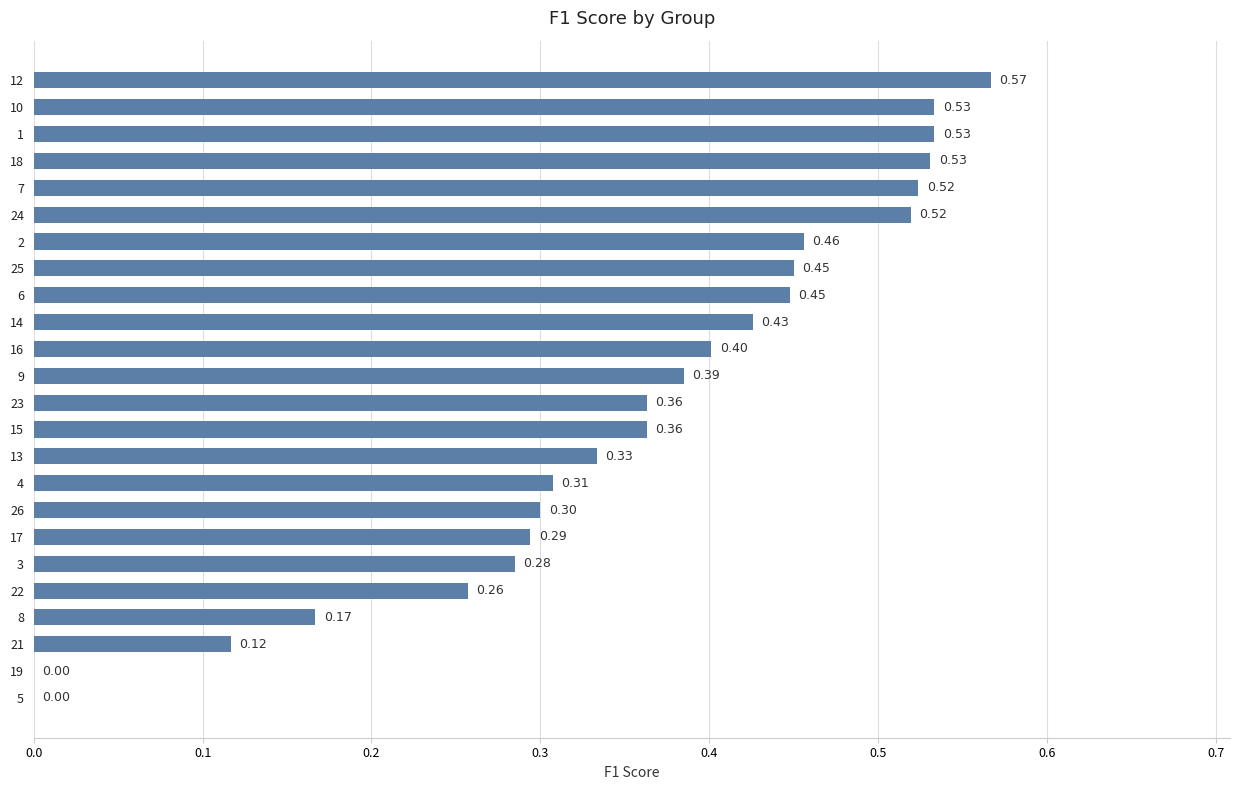

Are the bars horizontal?

Yes